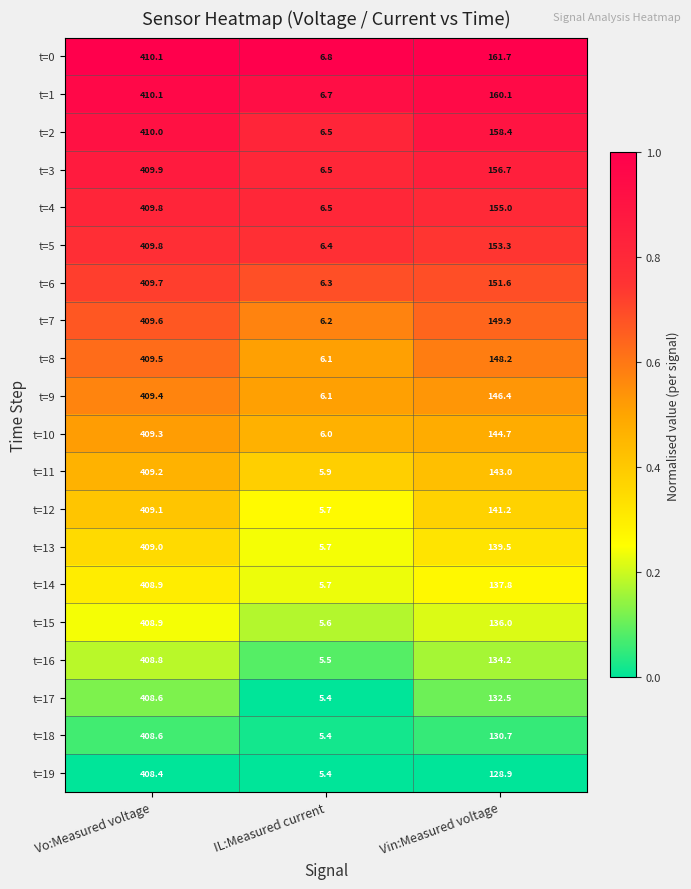

Where is t=13 nearest to the value 207?

Vin:Measured voltage